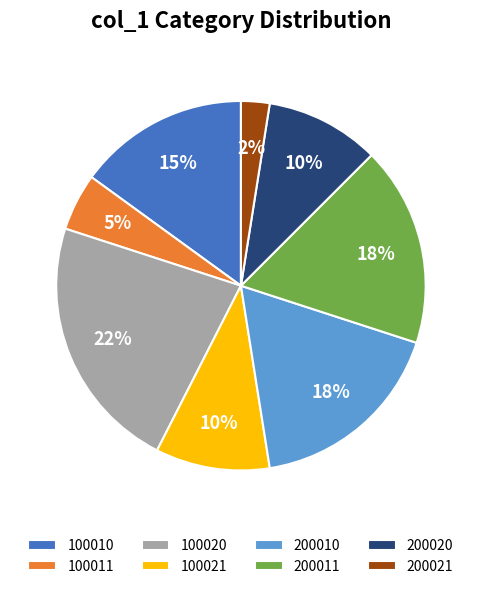

How many segments does this pie chart have?

8